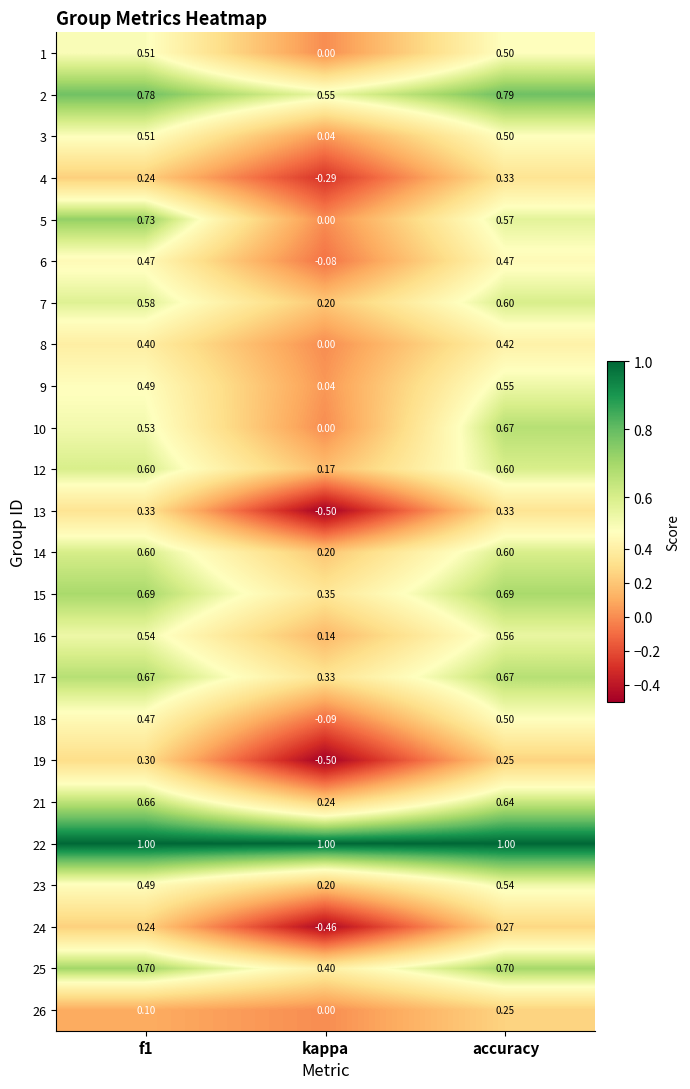

What is the maximum value shown in the chart?

1.0